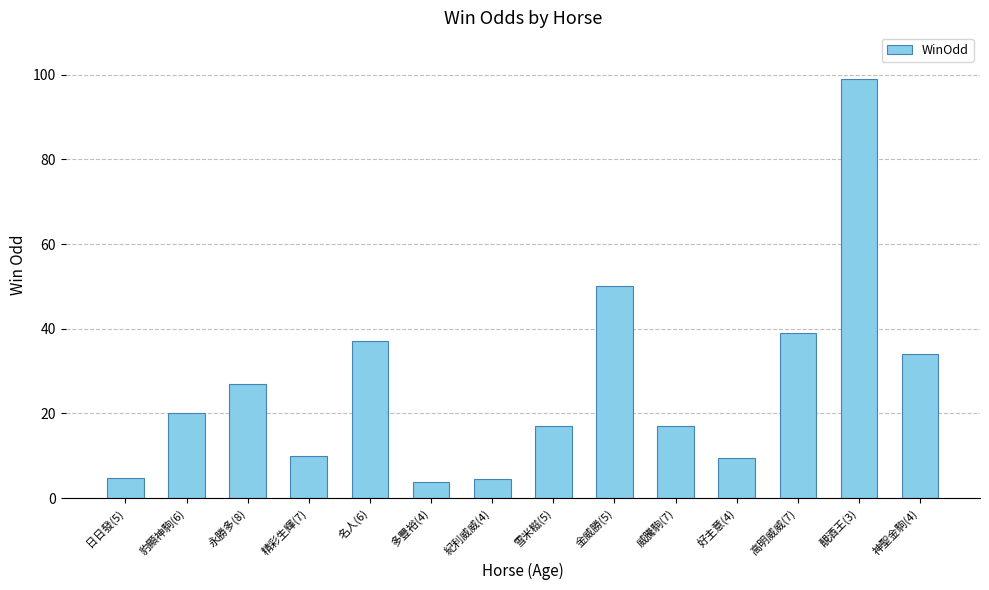

The chart shows a value of 37.0 at 名人(6). True or false?

True